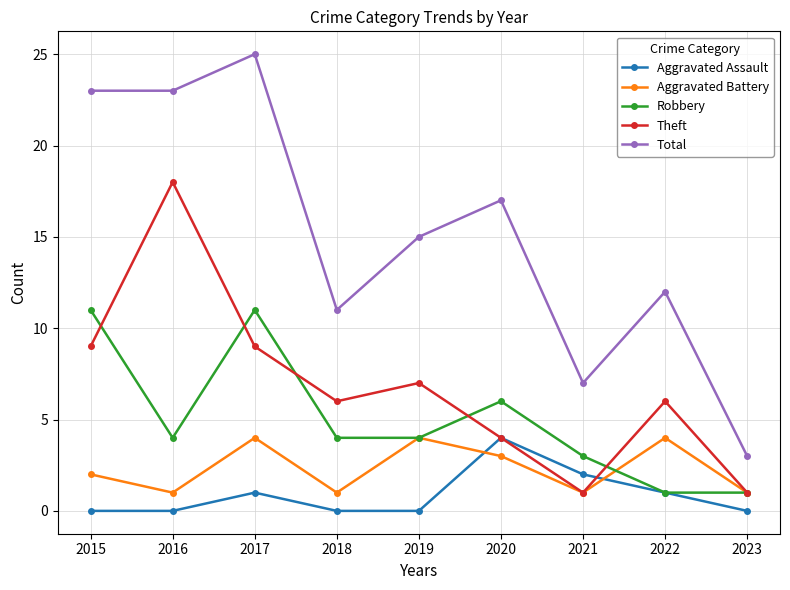

At which label does Robbery first exceed 4?

2015